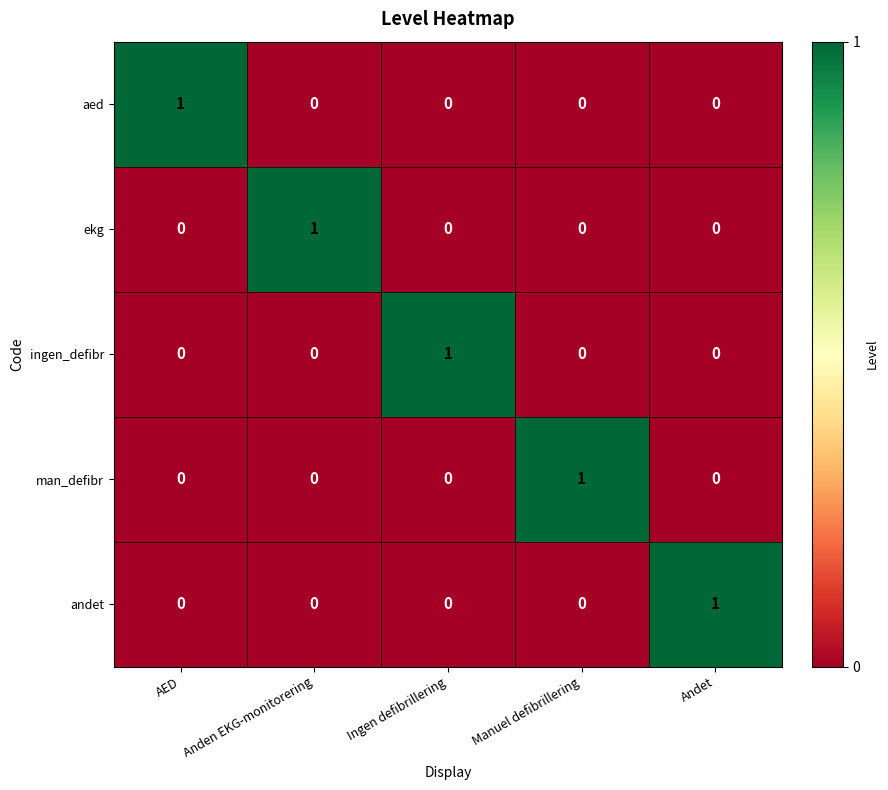

Count the ekg values in the range 0 to 1.

5